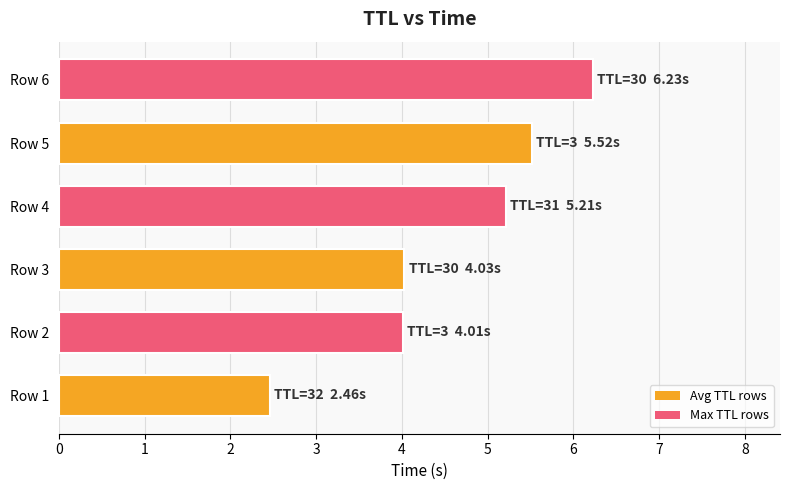

What is the difference between the maximum and minimum values?

3.8